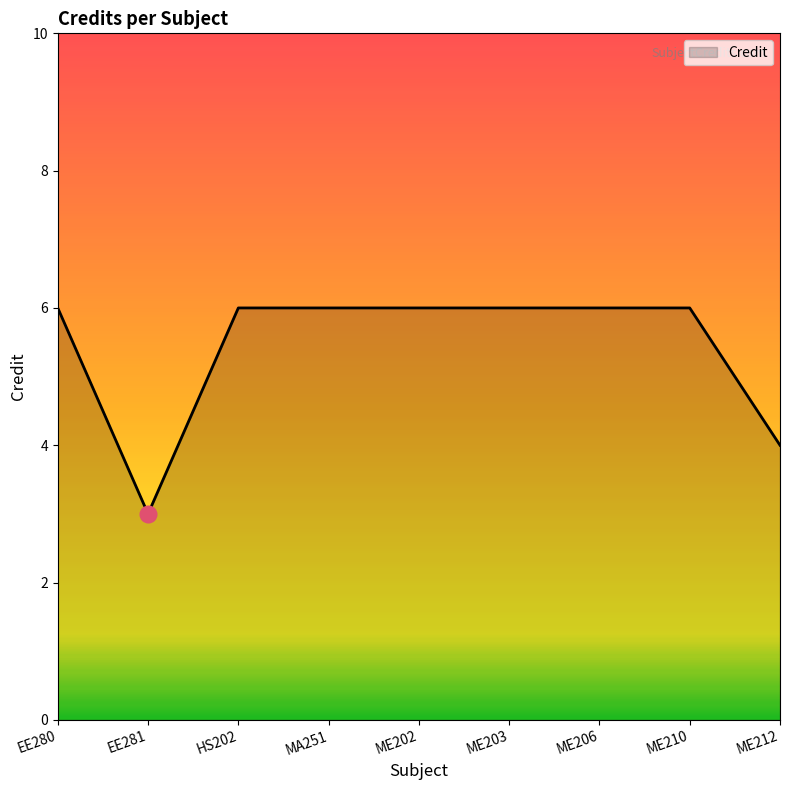

At which label is the value closest to 4?

ME212